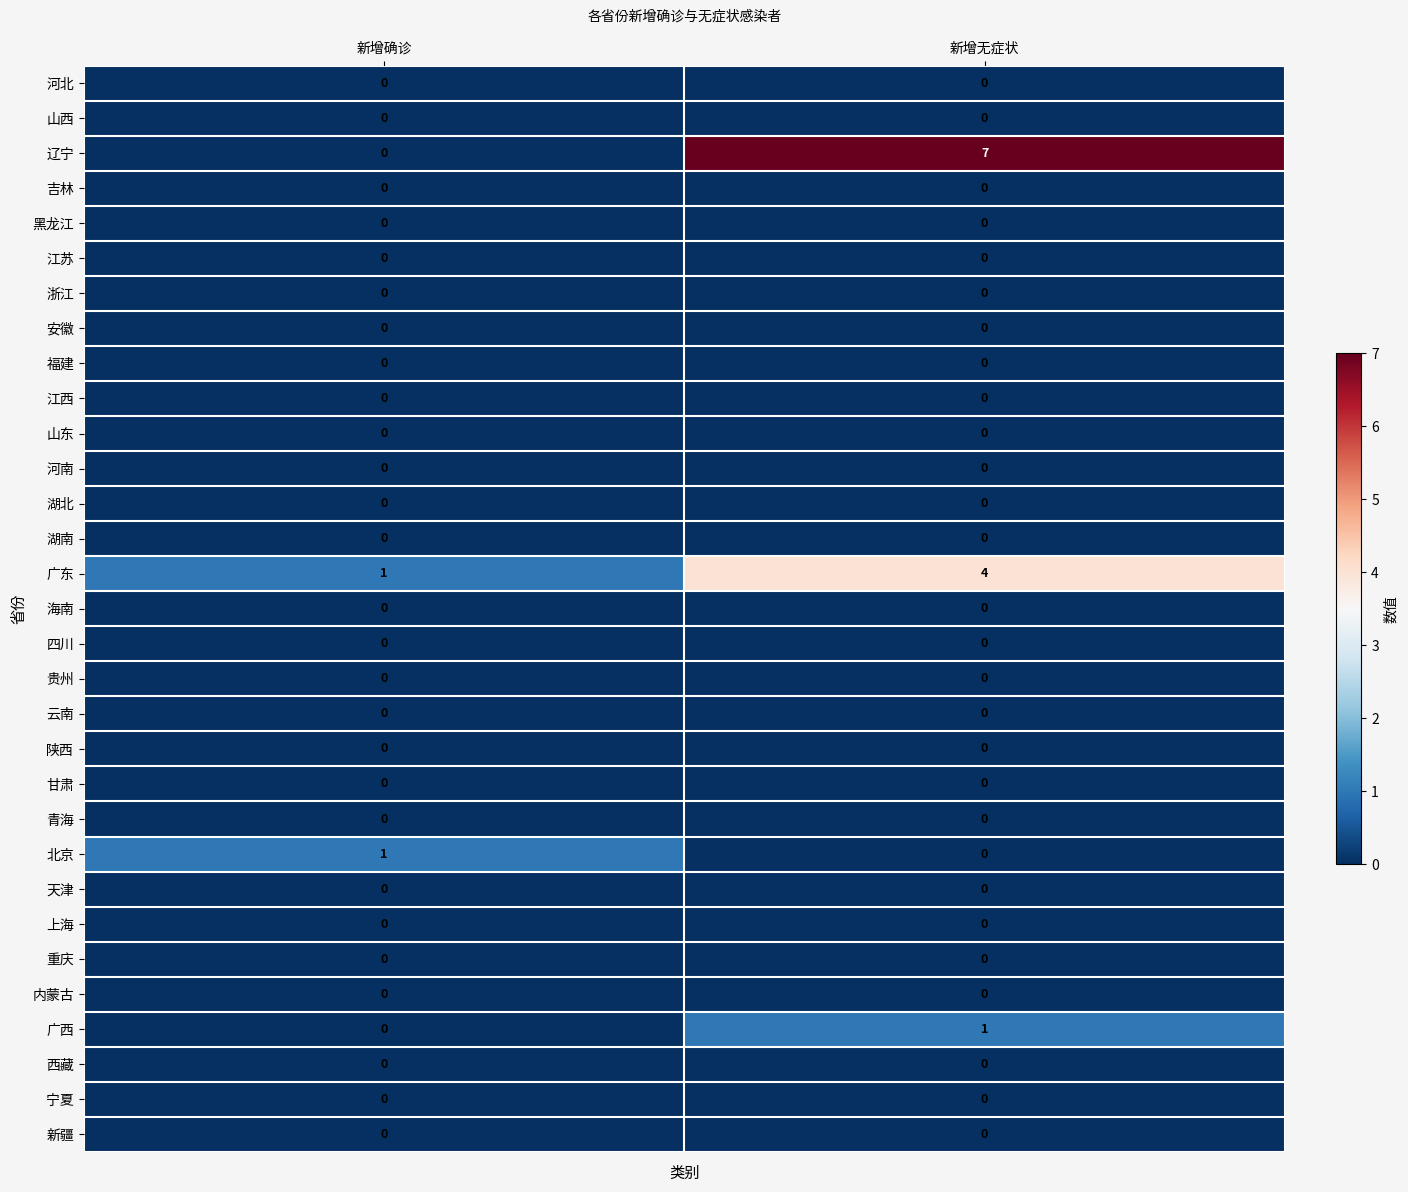

True or false: 重庆 has a value of 0 at 新增确诊.

True